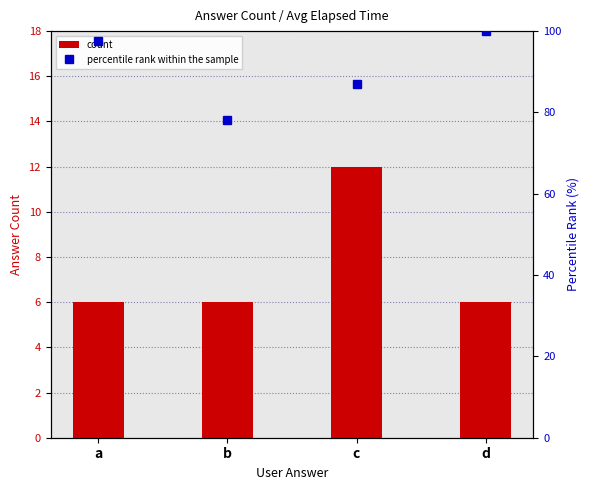

What is the average value of the count series?

7.5